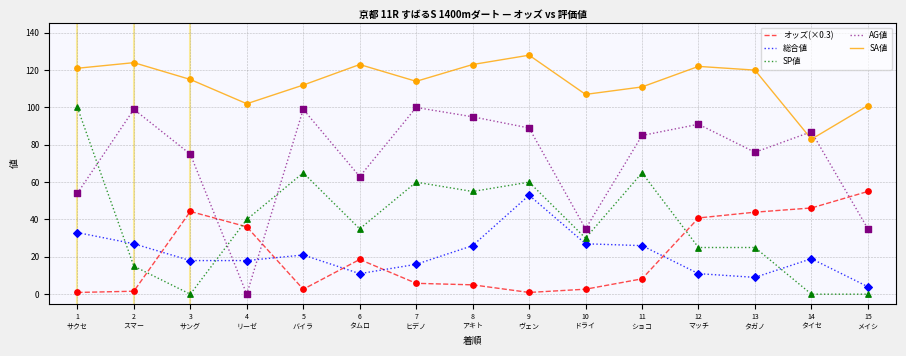

What is the difference between the maximum and minimum values in the SP値 series?

100.0